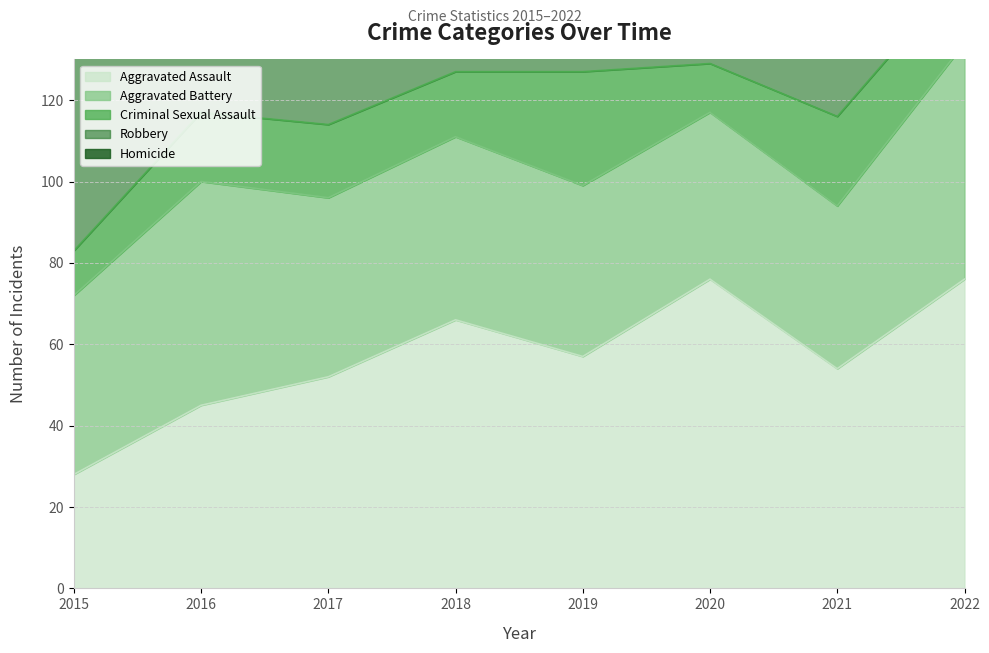

What is the total value across all series at 2017?

217